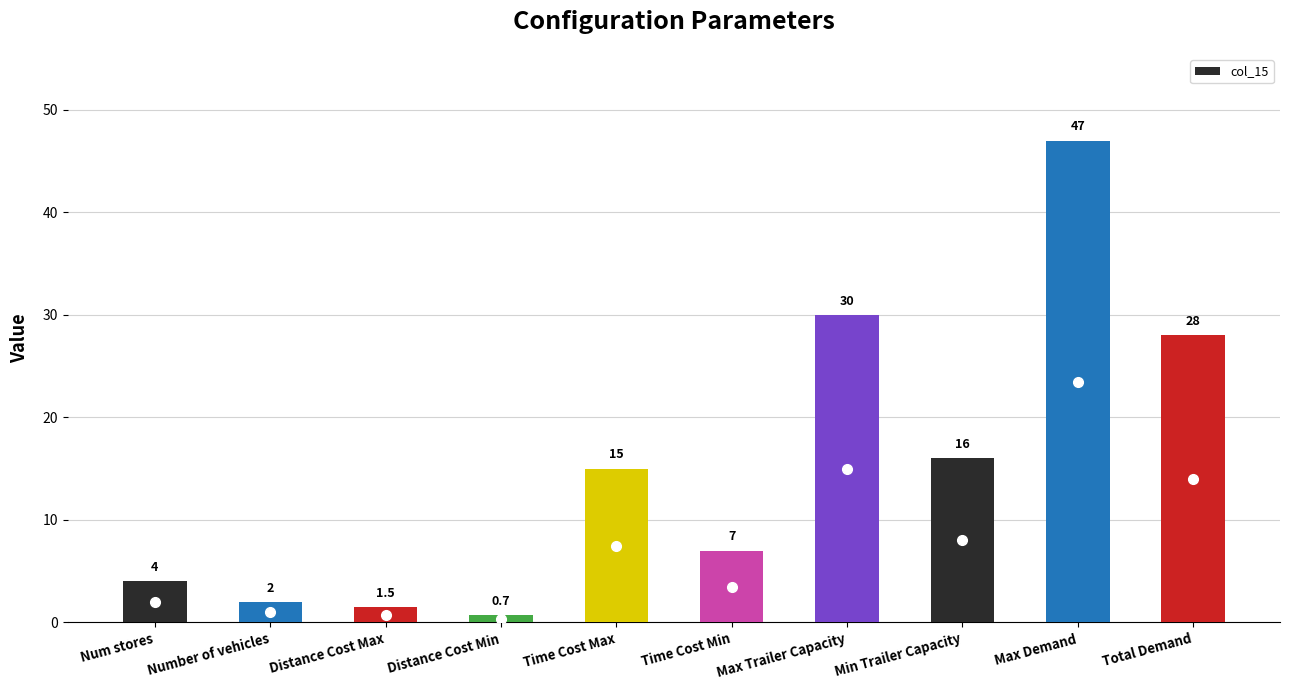

What is the smallest value displayed?

0.7